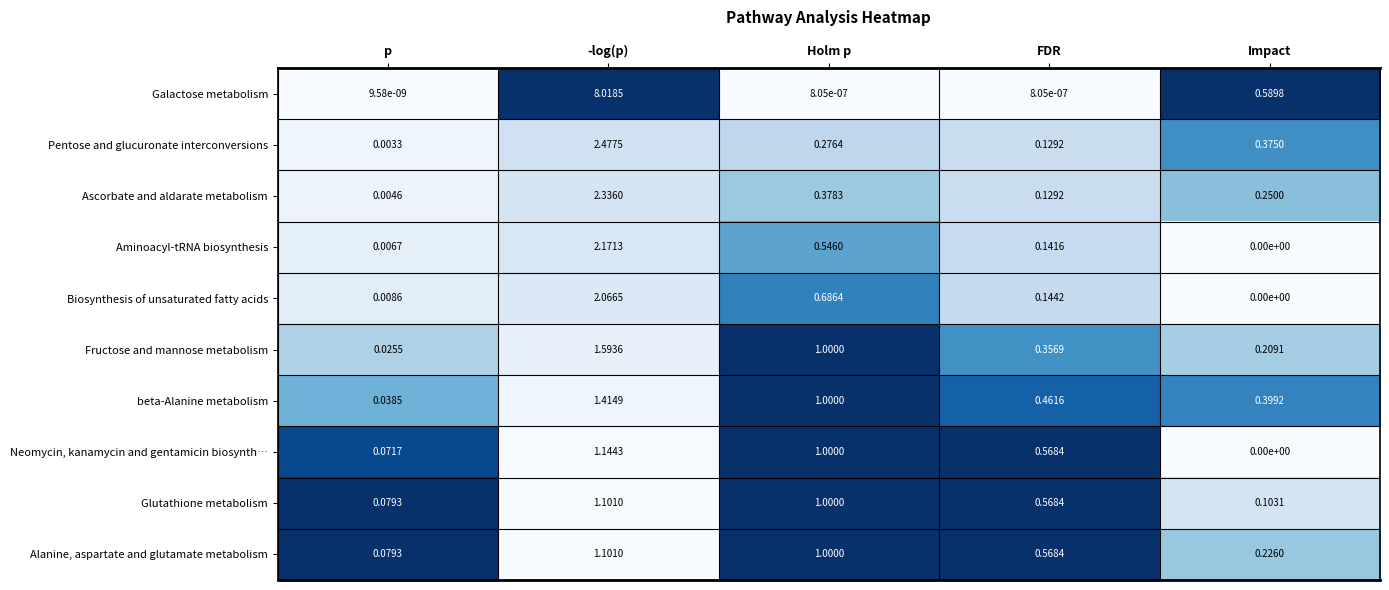

Where is Pentose and glucuronate interconversions nearest to the value 1?

Impact